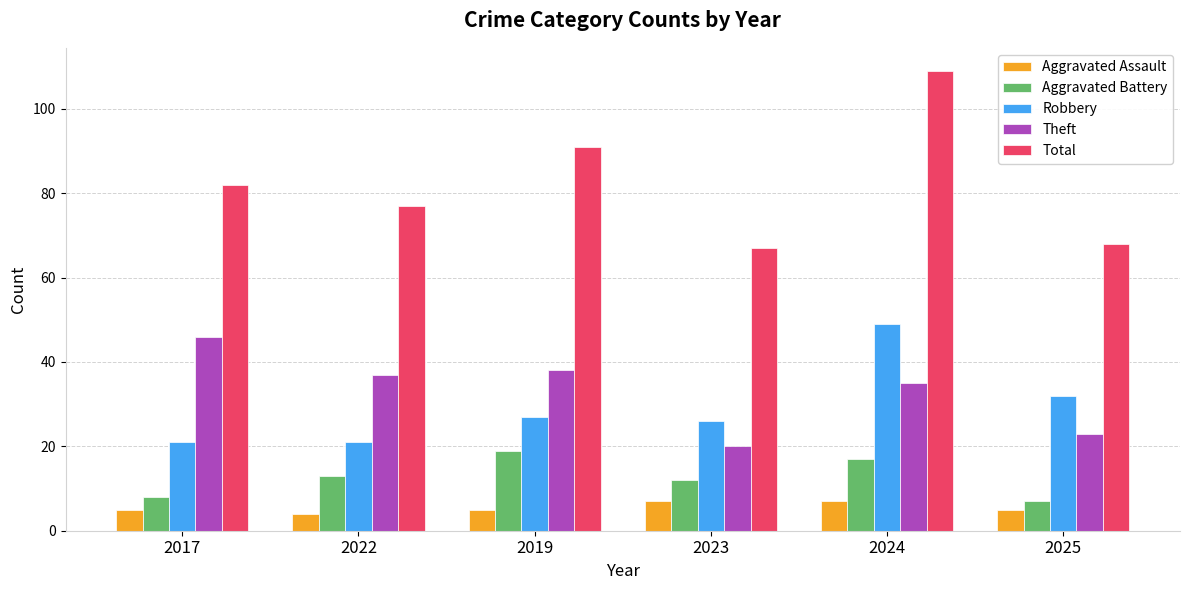

What position from the right is 2025?

1